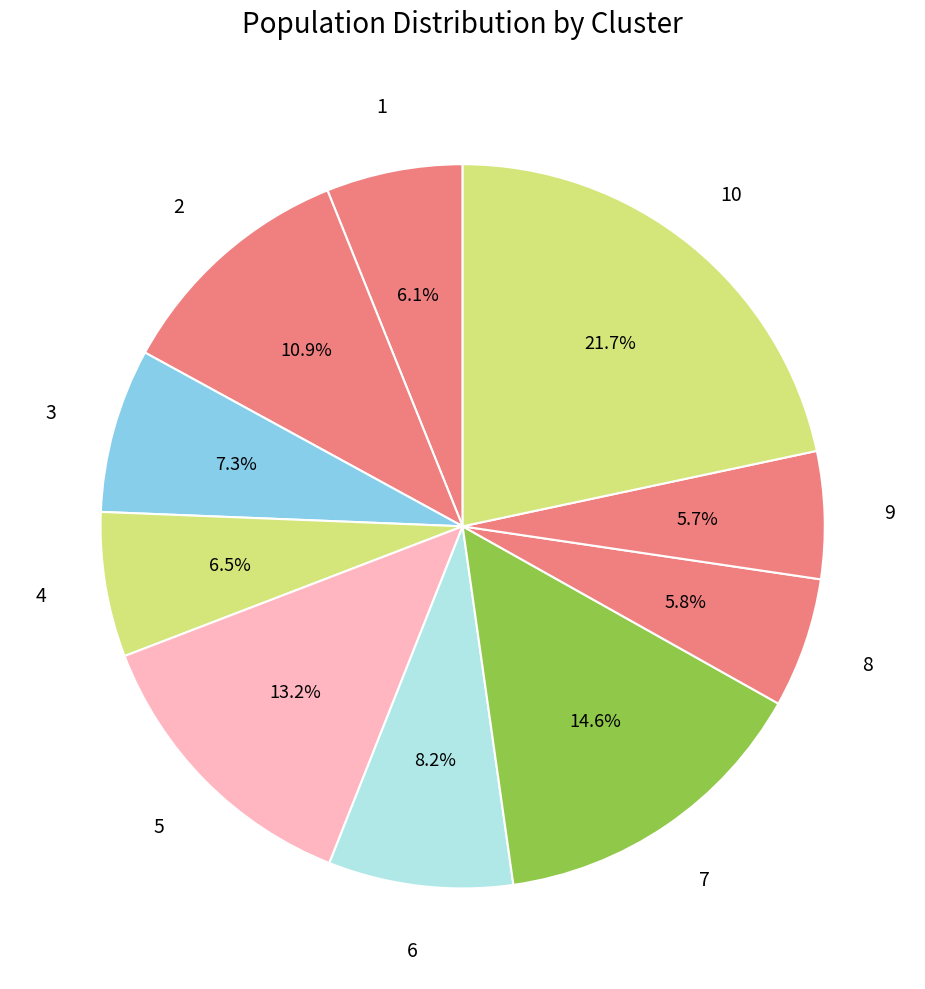

Count the number of slices in the pie.

10